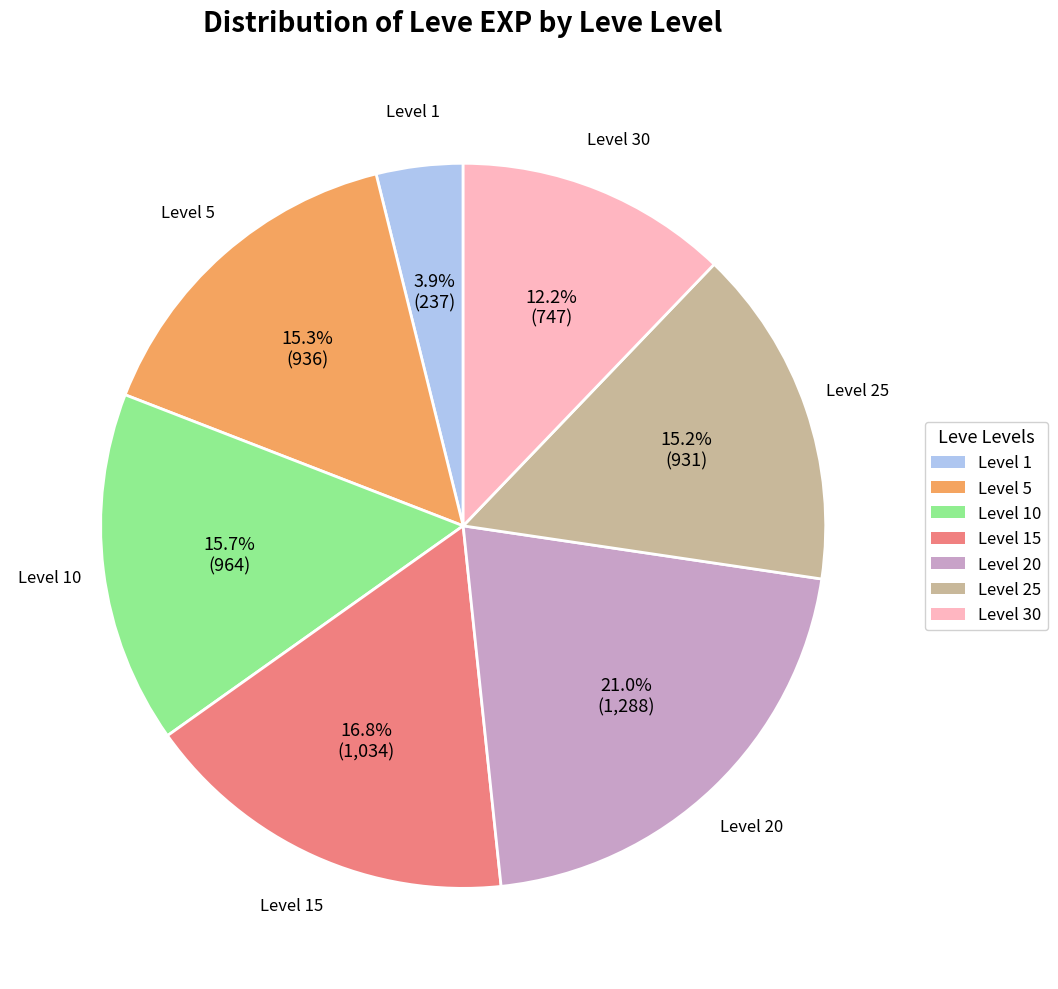

Which has a higher value, Level 15 or Level 1?

Level 15